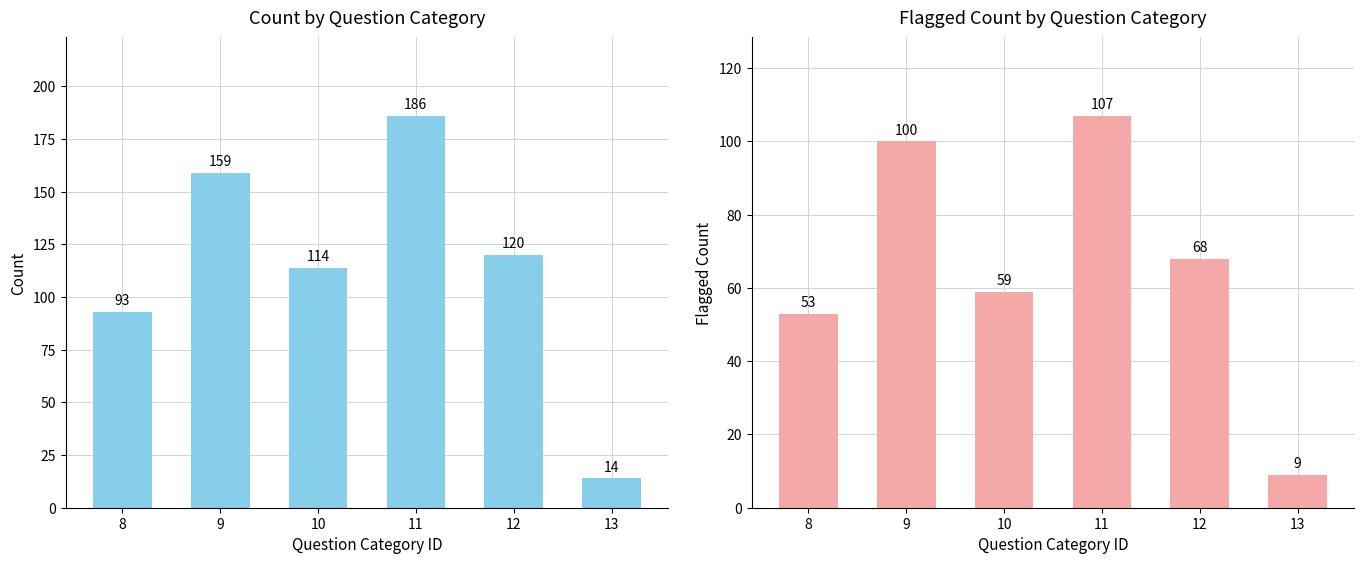

Is the value of flag_sum at 13 greater than the value of count at 11?

No